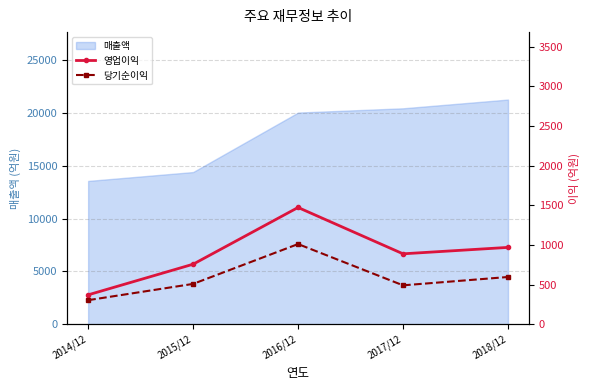

True or false: 당기순이익 and 영업이익 cross at least once.

False